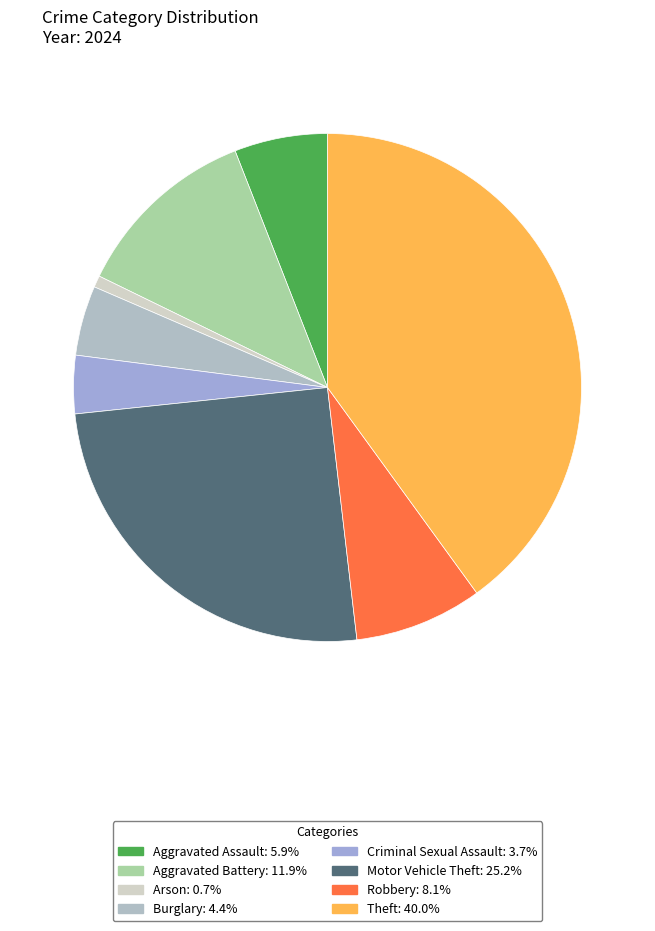

True or false: Aggravated Assault accounts for 6% of the total.

True